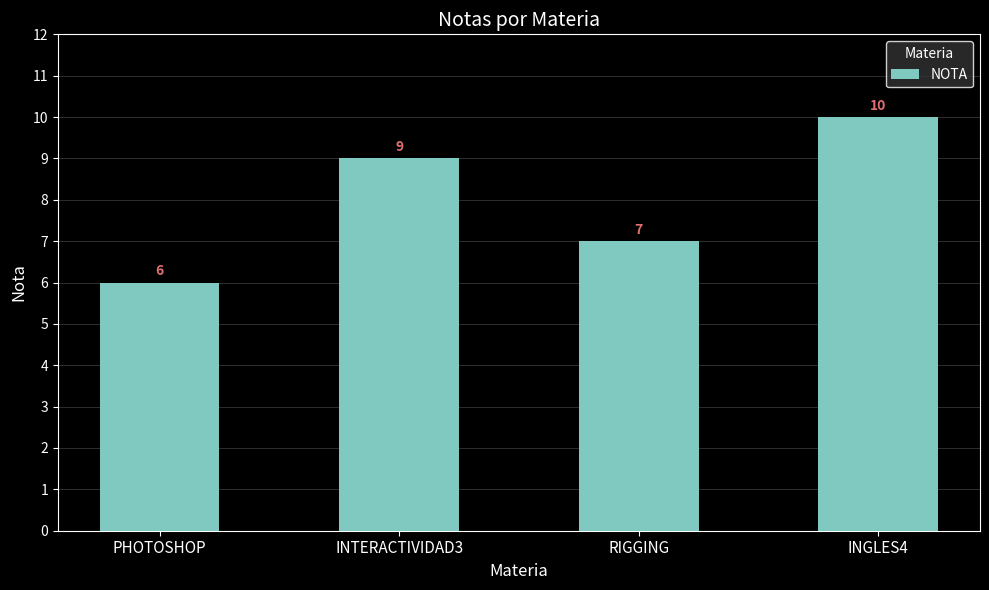

The chart shows a value of 9 at INTERACTIVIDAD3. True or false?

True